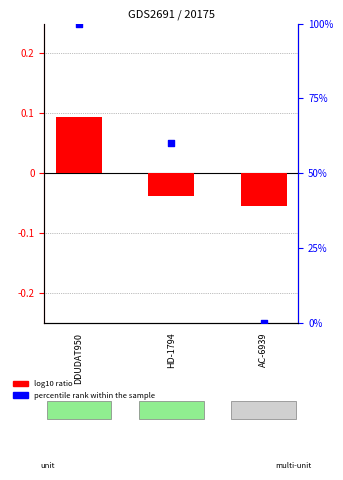

Is the value of percentile rank within the sample at AC-6939 greater than the value of log10 ratio at HD-1794?

Yes